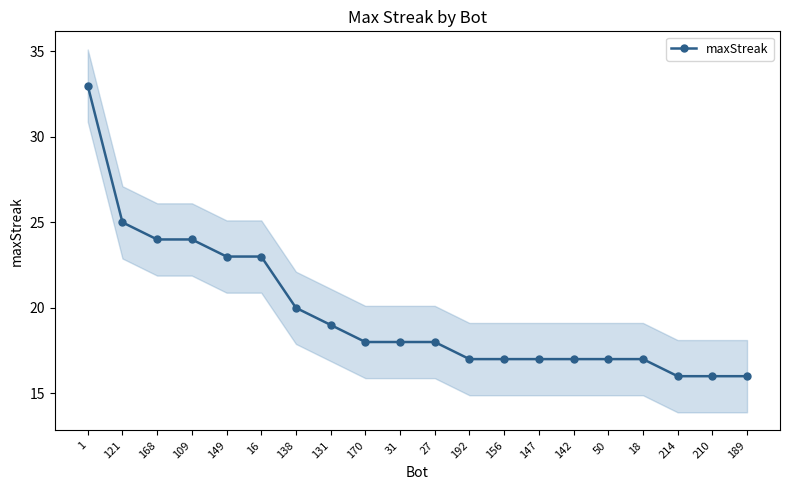

Is it true that the value at 18 is 17?

True